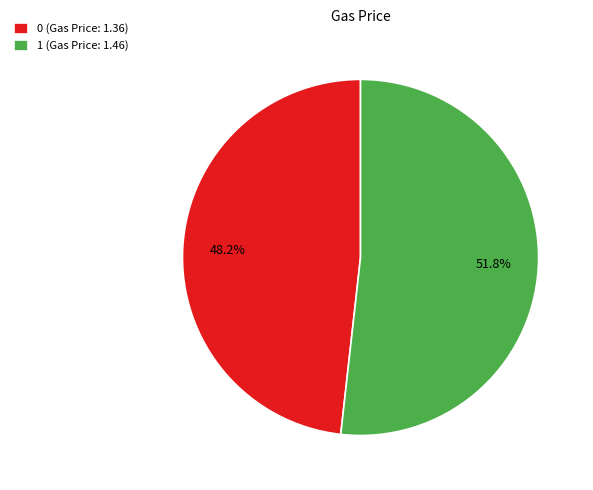

To the nearest percent, what percentage of the pie is 0?

48%